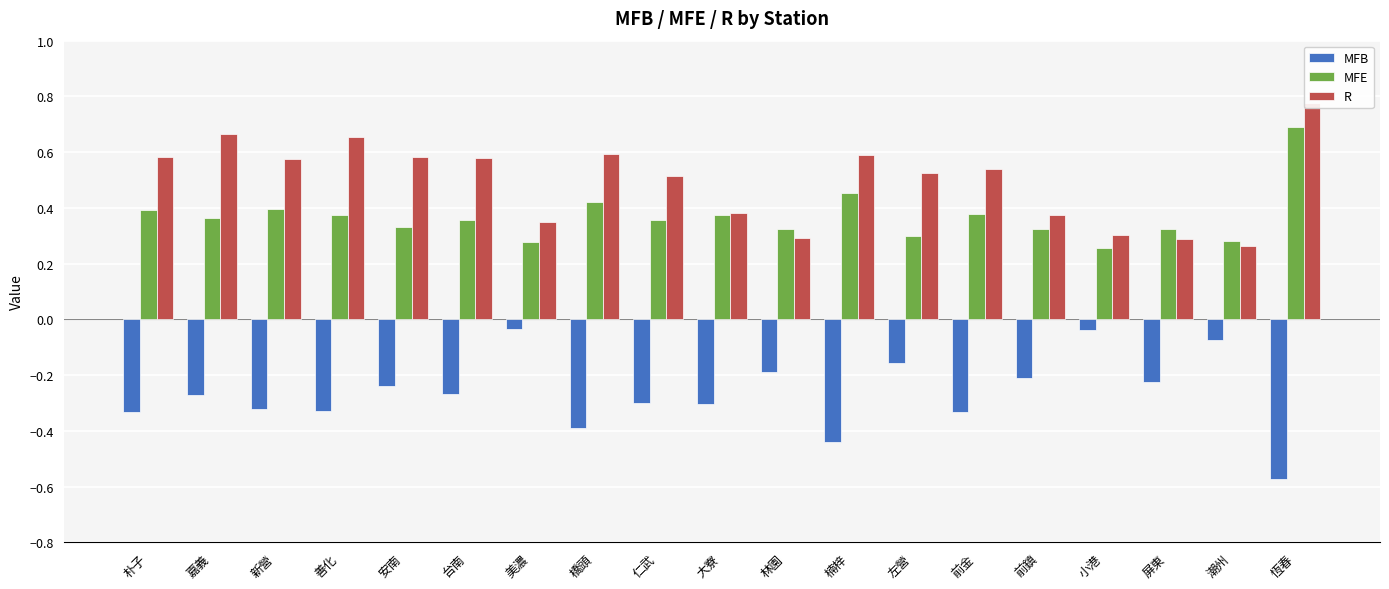

Reading left to right, transcribe all the data shown in this chart.

MFB: -0.3	-0.3	-0.3	-0.3	-0.2	-0.3	-0.0	-0.4	-0.3	-0.3	-0.2	-0.4	-0.2	-0.3	-0.2	-0.0	-0.2	-0.1	-0.6
MFE: 0.4	0.4	0.4	0.4	0.3	0.4	0.3	0.4	0.4	0.4	0.3	0.5	0.3	0.4	0.3	0.3	0.3	0.3	0.7
R: 0.6	0.7	0.6	0.7	0.6	0.6	0.3	0.6	0.5	0.4	0.3	0.6	0.5	0.5	0.4	0.3	0.3	0.3	0.8